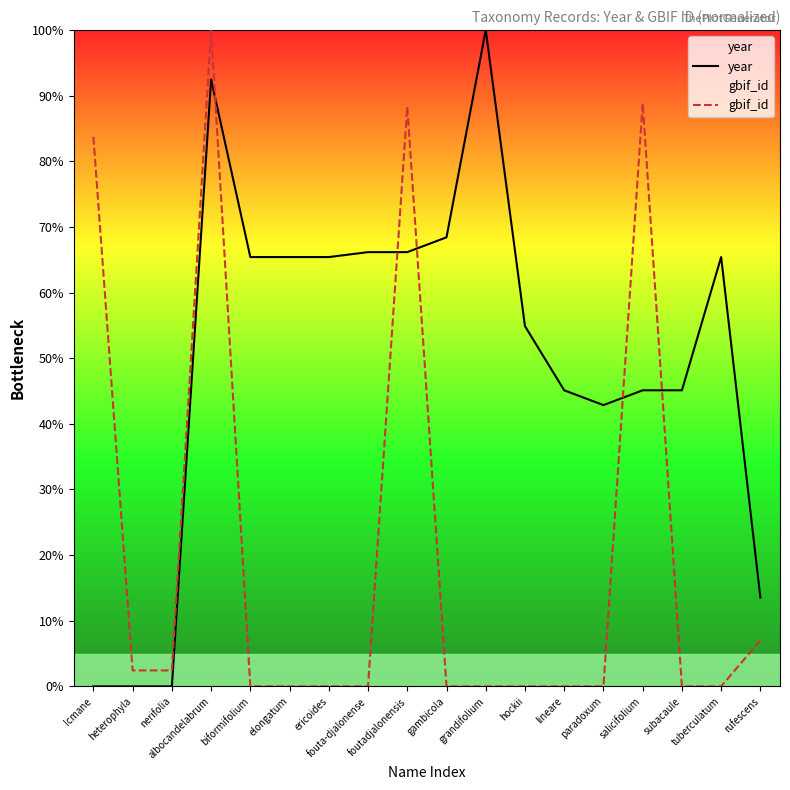

Is the value of year at foutadjalonensis greater than the value of gbif_id at nerifolia?

Yes